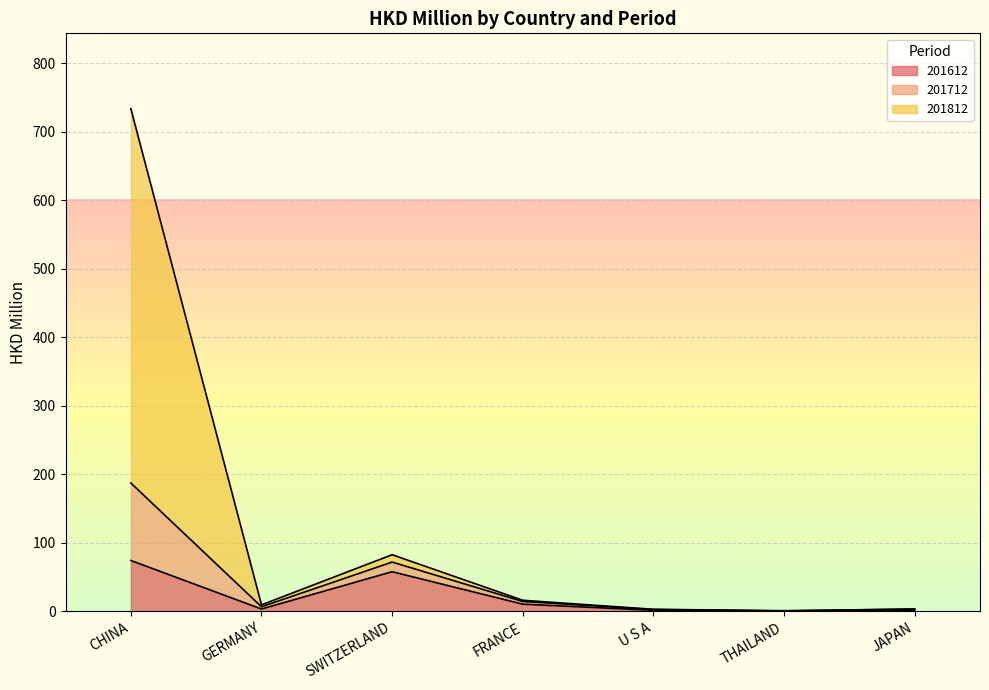

In 201612, how many points are lower than both neighbors (excluding endpoints)?

2